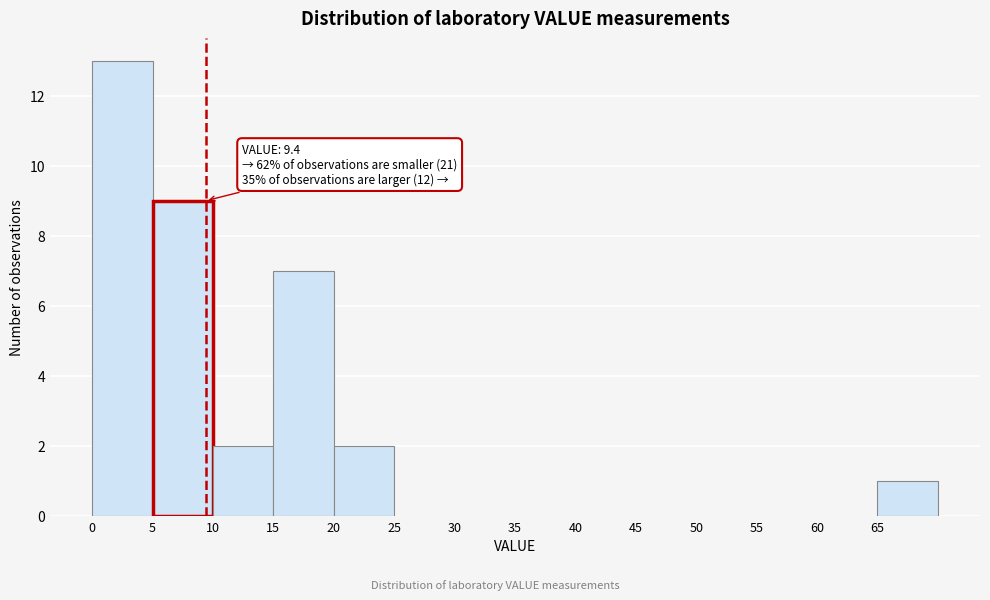

Which range on the x-axis has the tallest bar?

0 to 5